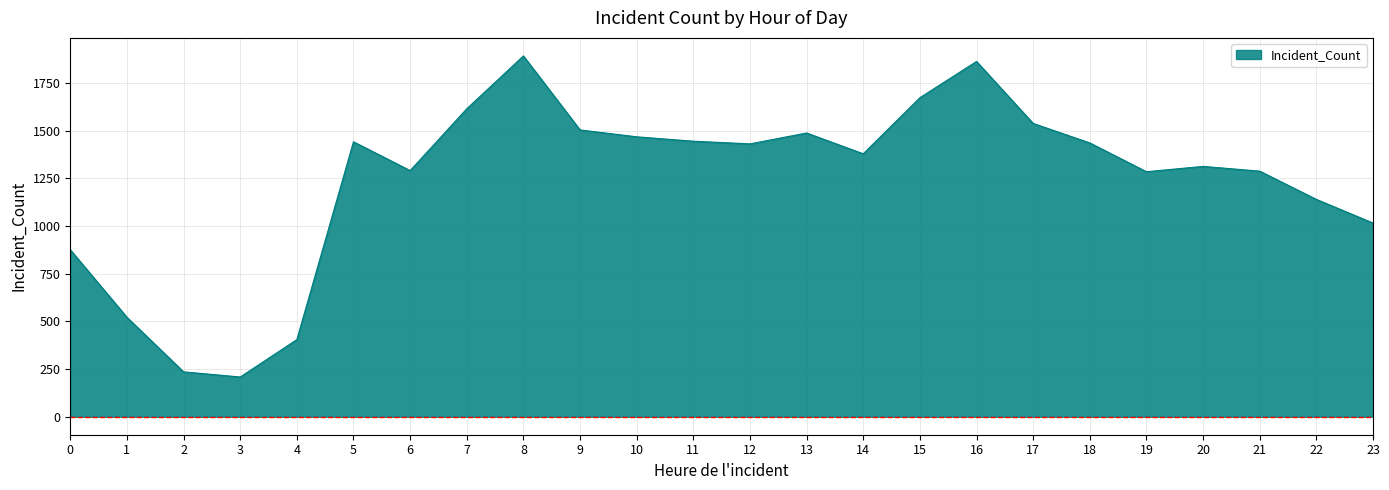

The chart shows a value of 1430 at 12. True or false?

True